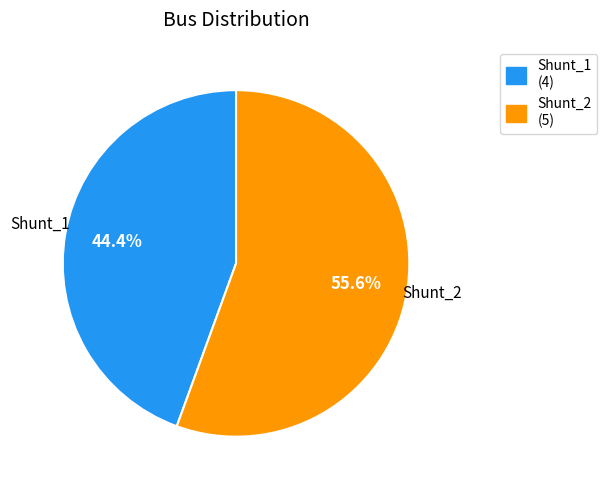

To the nearest percent, what is the difference between the largest and smallest slice percentages?

11%